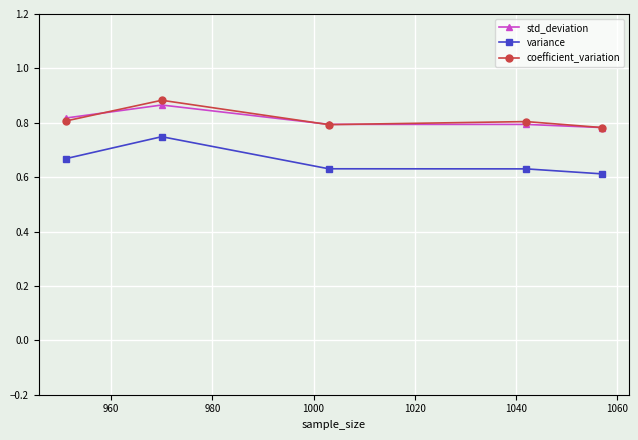

How many coefficient_variation values are between 0 and 1?

5